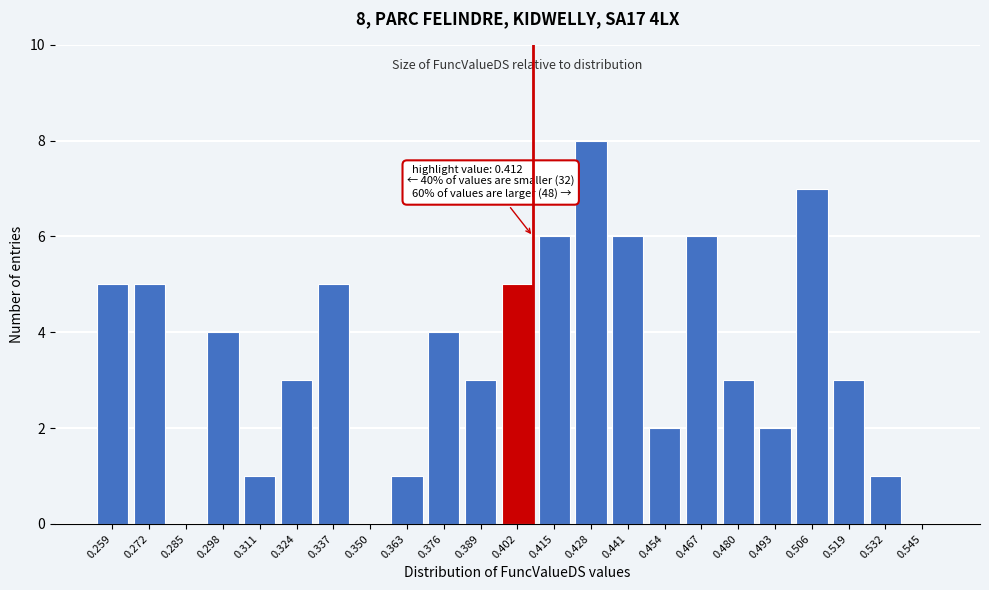

Reading right to left, list all the values displayed in this chart.

0.545=0	0.532=1	0.519=3	0.506=7	0.493=2	0.480=3	0.467=6	0.454=2	0.441=6	0.428=8	0.415=6	0.402=5	0.389=3	0.376=4	0.363=1	0.350=0	0.337=5	0.324=3	0.311=1	0.298=4	0.285=0	0.272=5	0.259=5